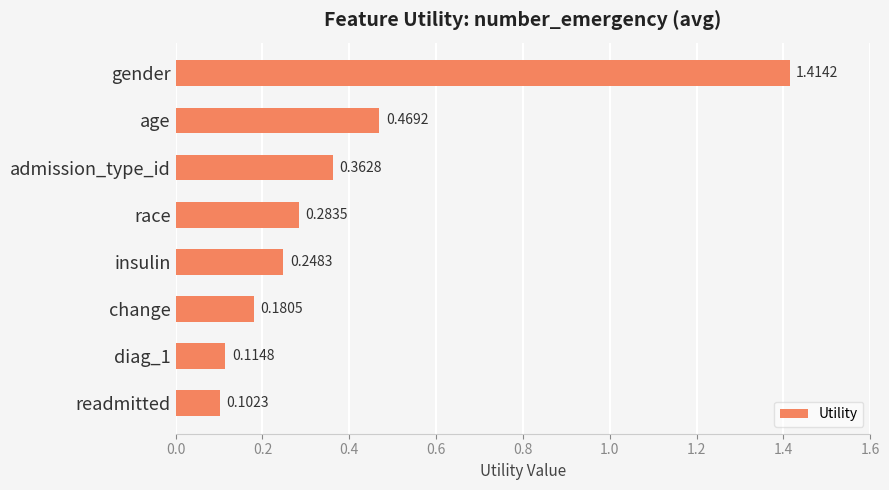

Which category has the highest value across all series?

gender